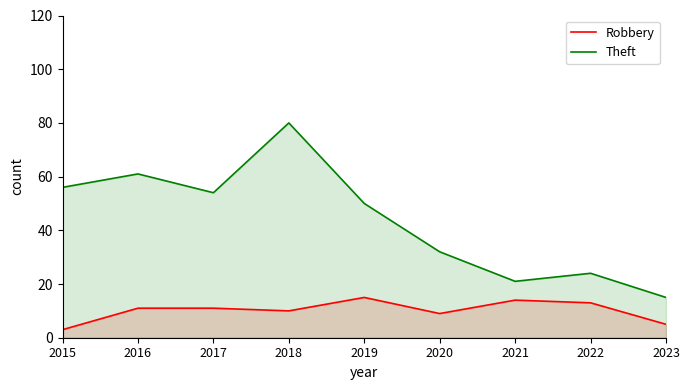

The Robbery series shows 8 at 2022. True or false?

False